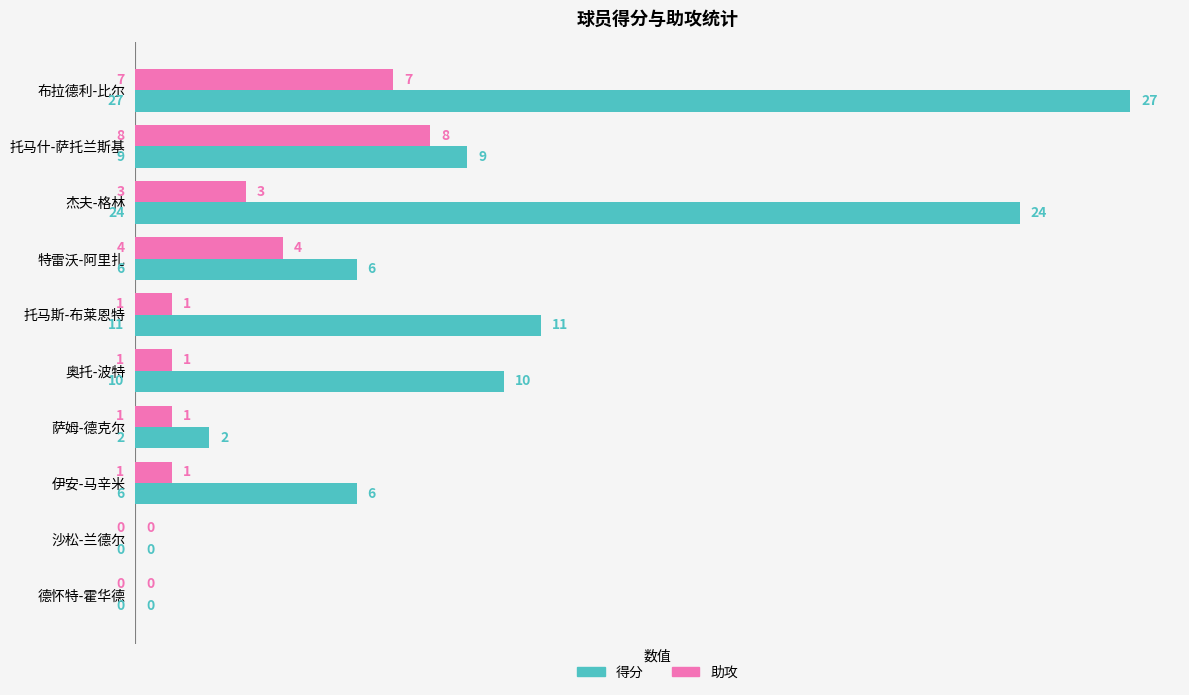

Between 伊安-马辛米 and 沙松-兰德尔, which series saw the biggest shift?

得分